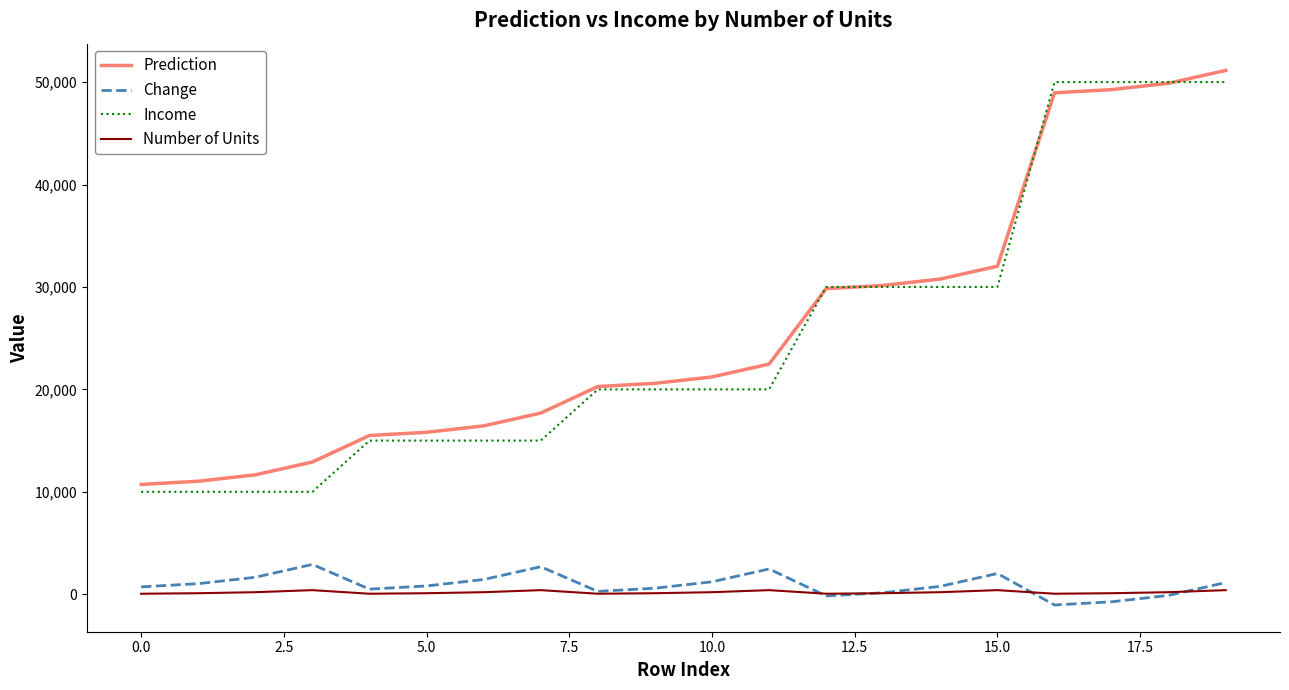

Which series ends up on top after the final intersection of Number of Units and Change?

Change